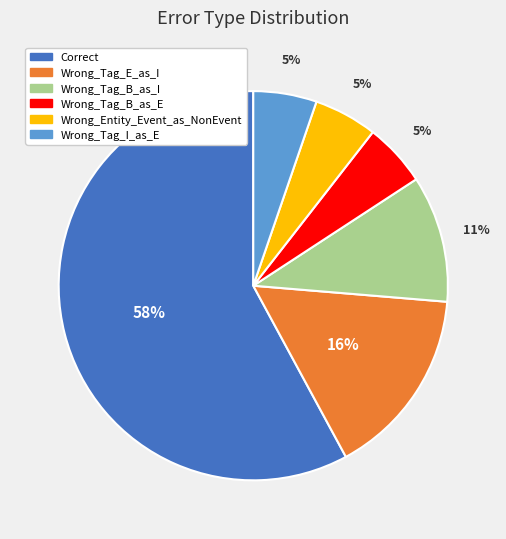

To the nearest percent, what percentage of the pie is Wrong_Tag_I_as_E?

5%